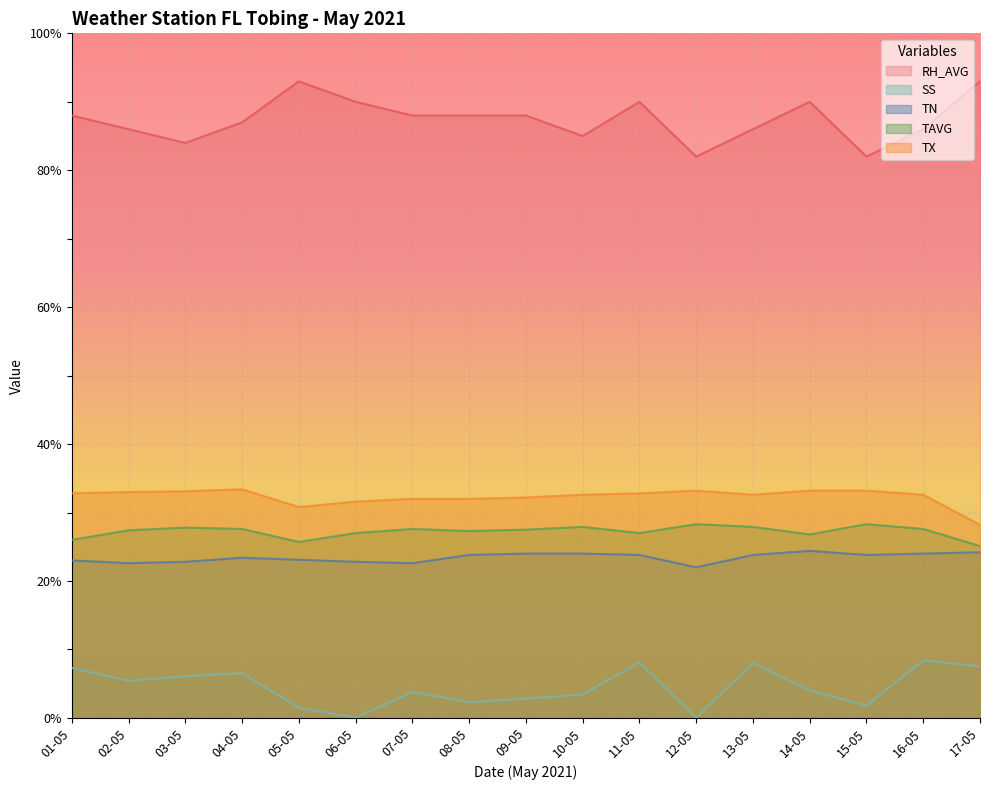

At which category is the sum across all series the highest?

11-05